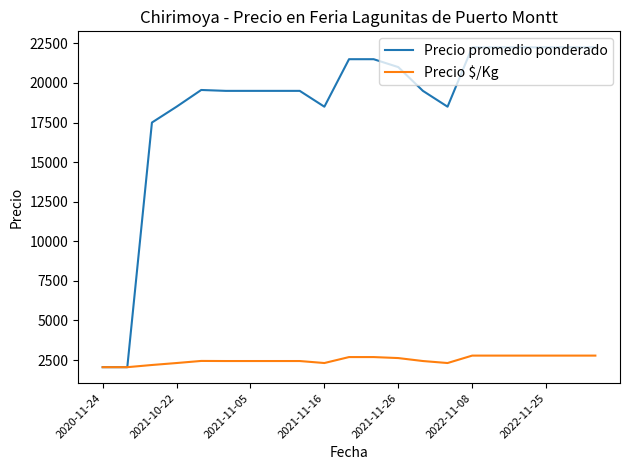

Count the number of data series in this chart.

2